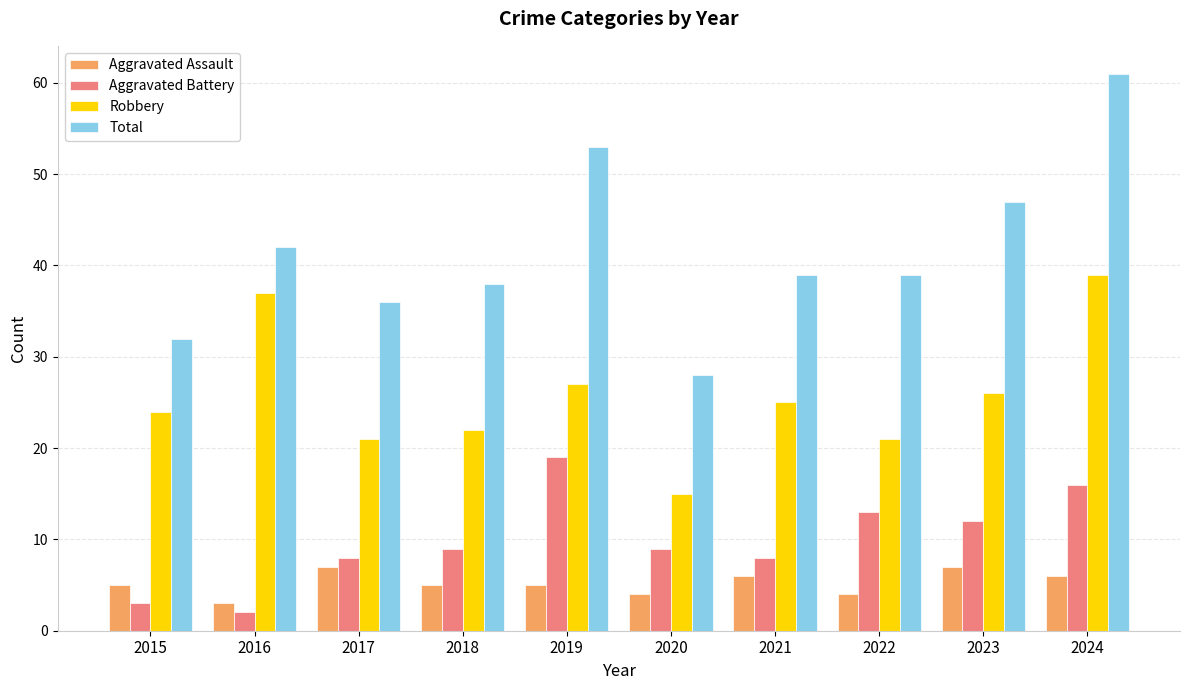

What is the lowest value of the Aggravated Battery series?

2